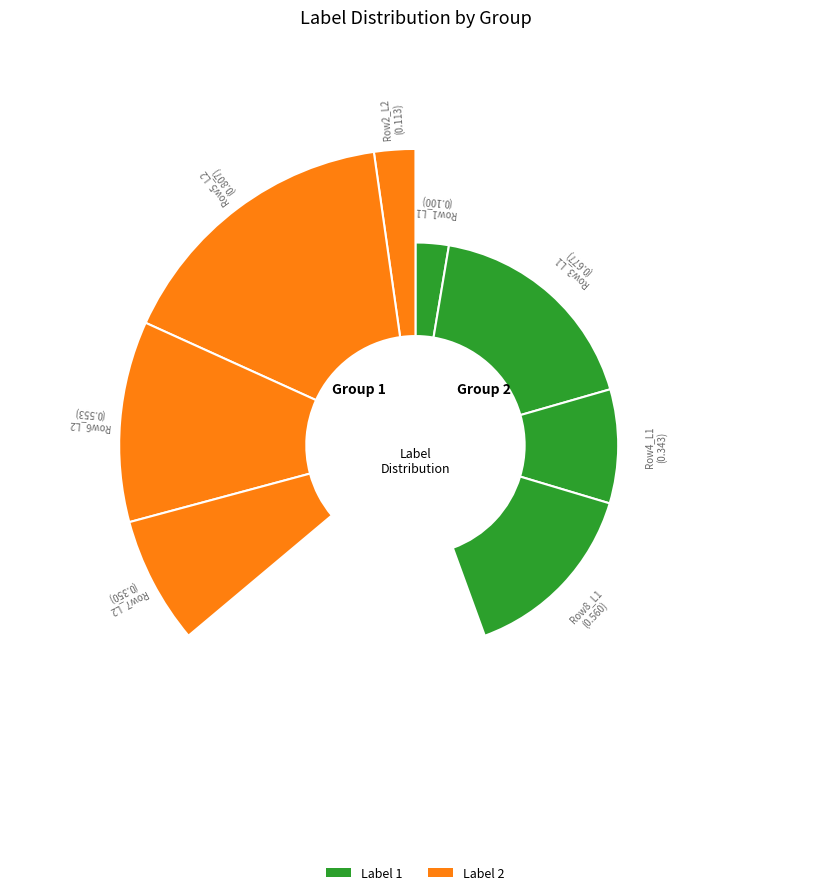

The 1 slice represents 38% of the pie. True or false?

False